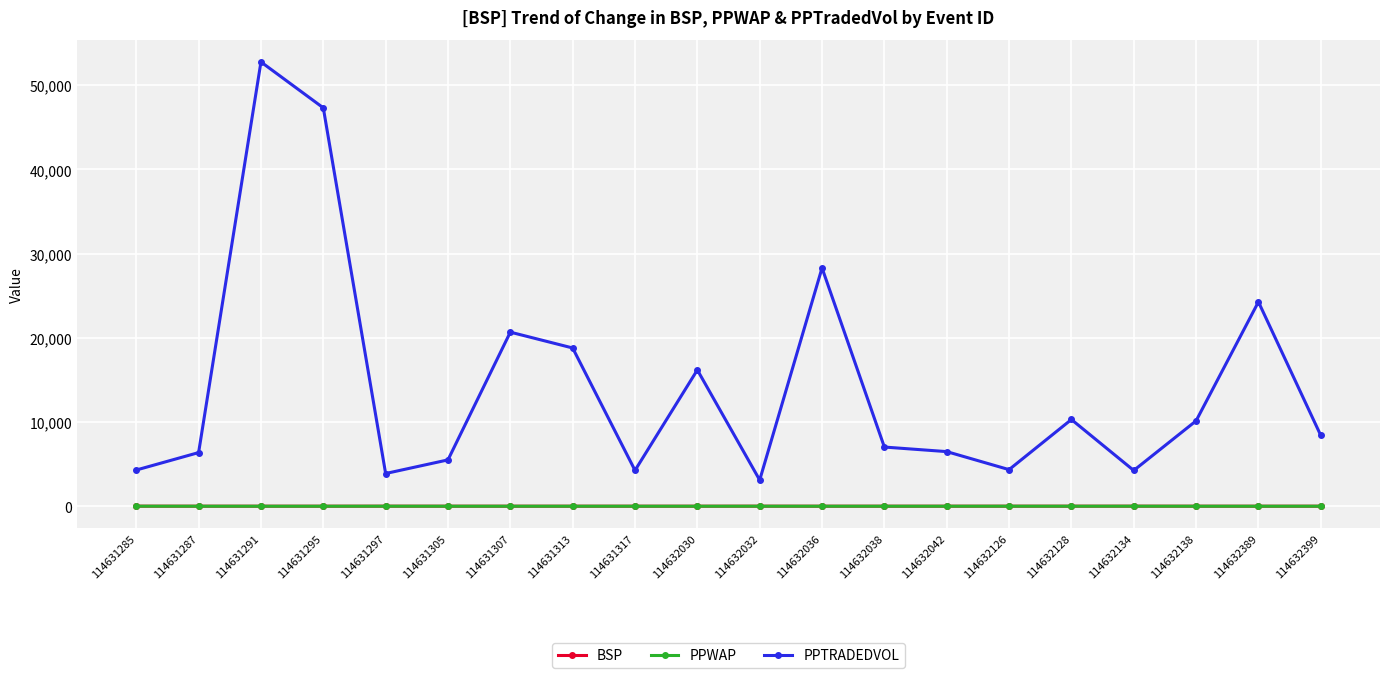

Is the value of PPTRADEDVOL at 114631305 greater than the value of PPWAP at 114632030?

Yes